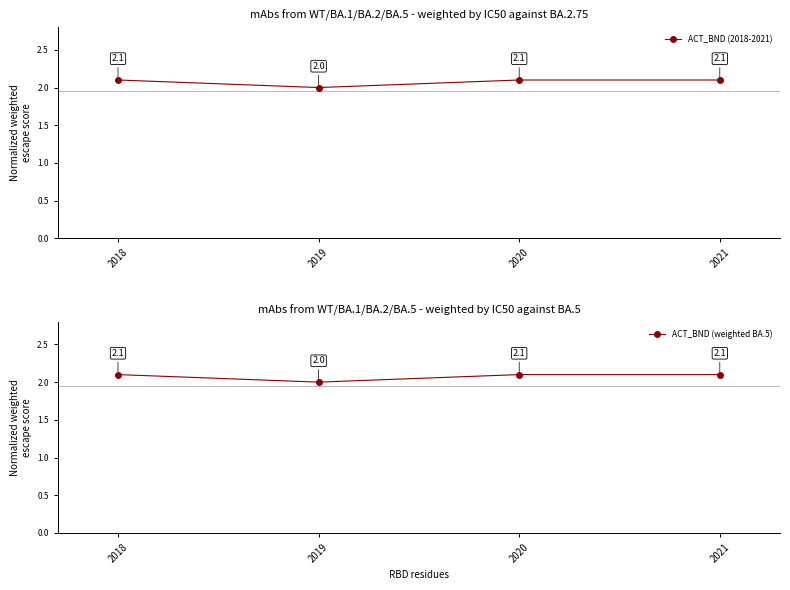

What is the value of the ACT_BND (2018-2021) point at the 2nd from the left?

2.0